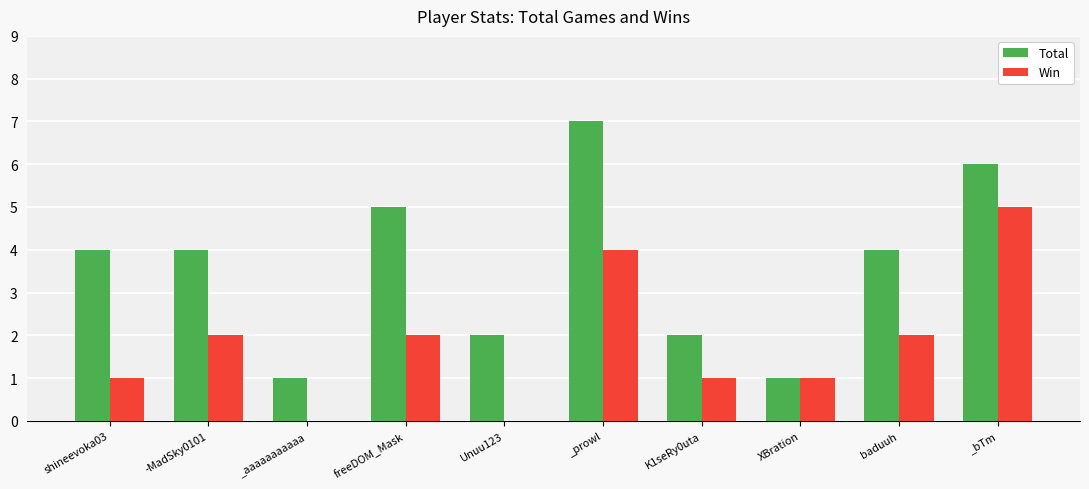

Which category has the highest value in the Win series?

_bTm